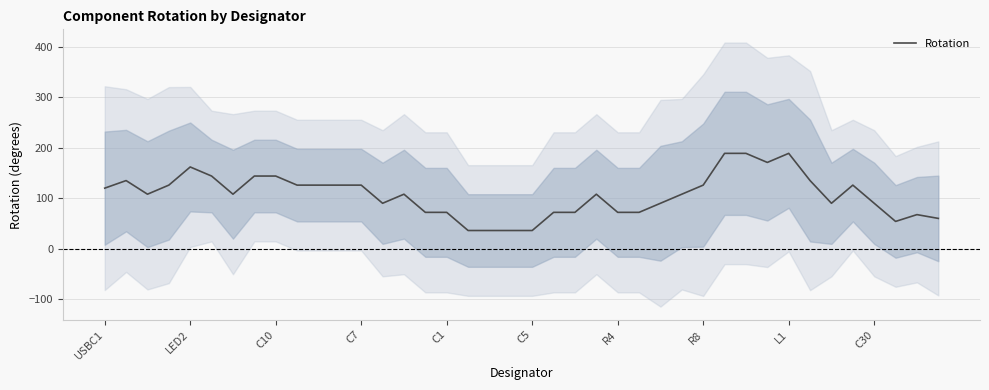

How many data points are less than 108?

17